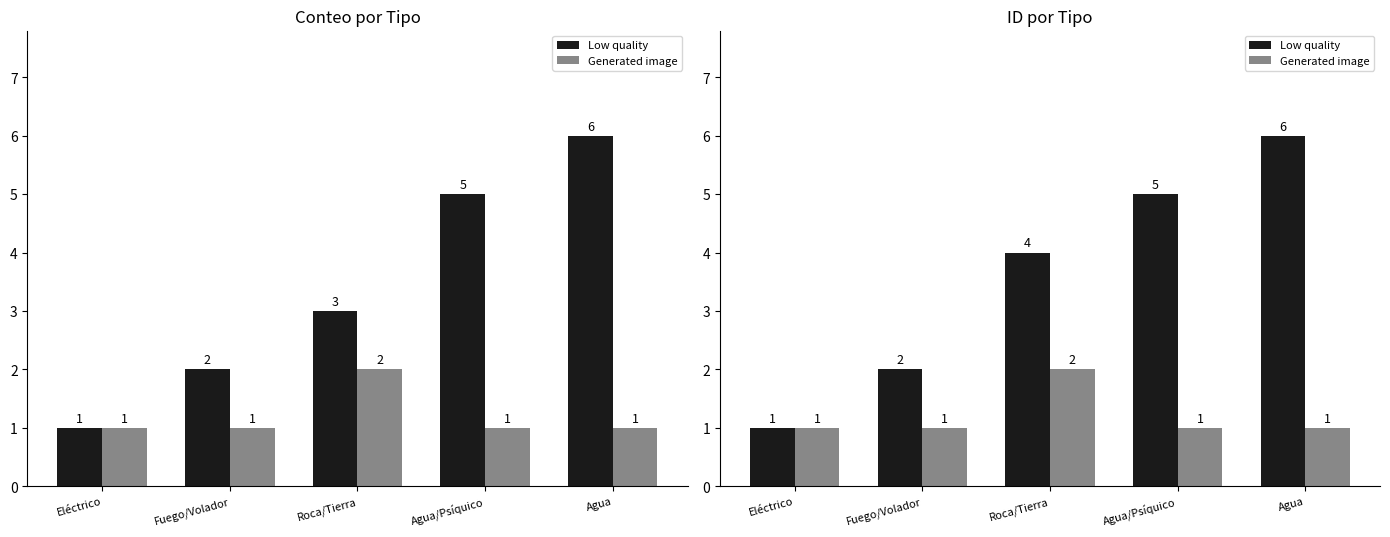

What is the spread (max minus min) of values at Fuego/Volador?

1